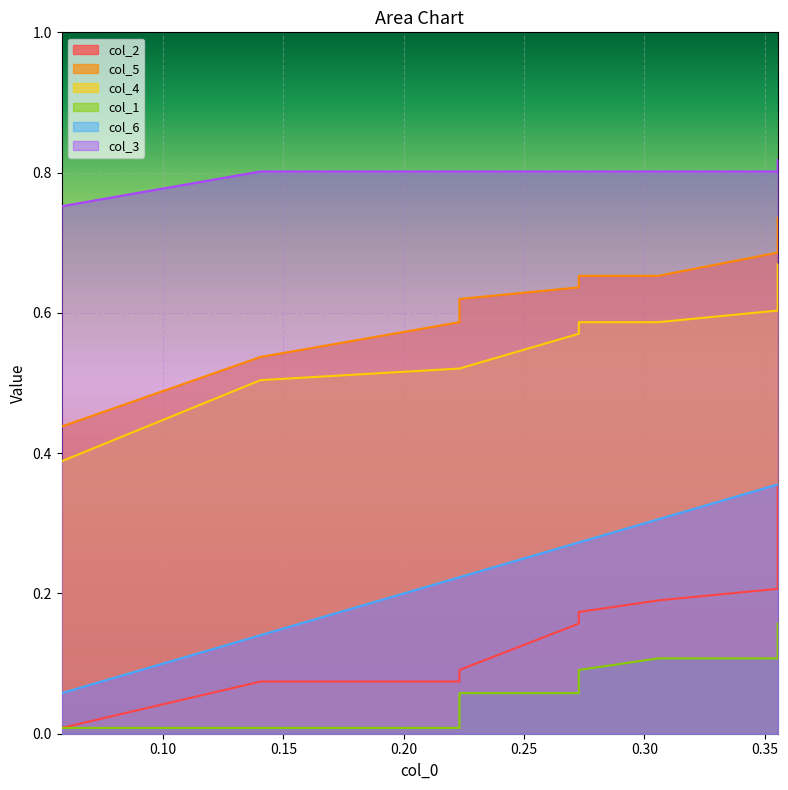

What is the sum of all col_3 values?

8.0